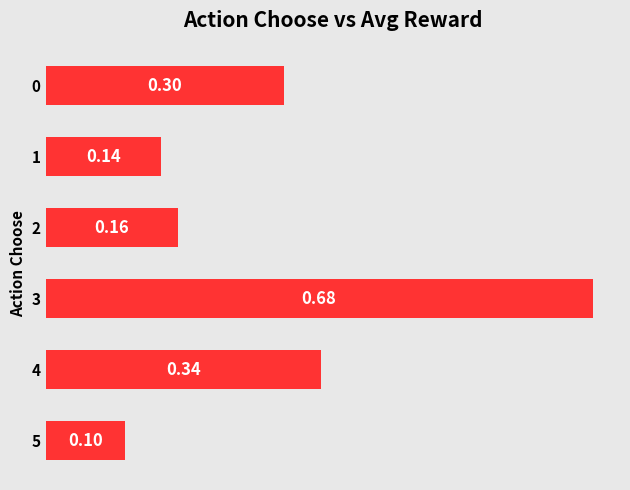

Which category has the lowest value across all series?

5